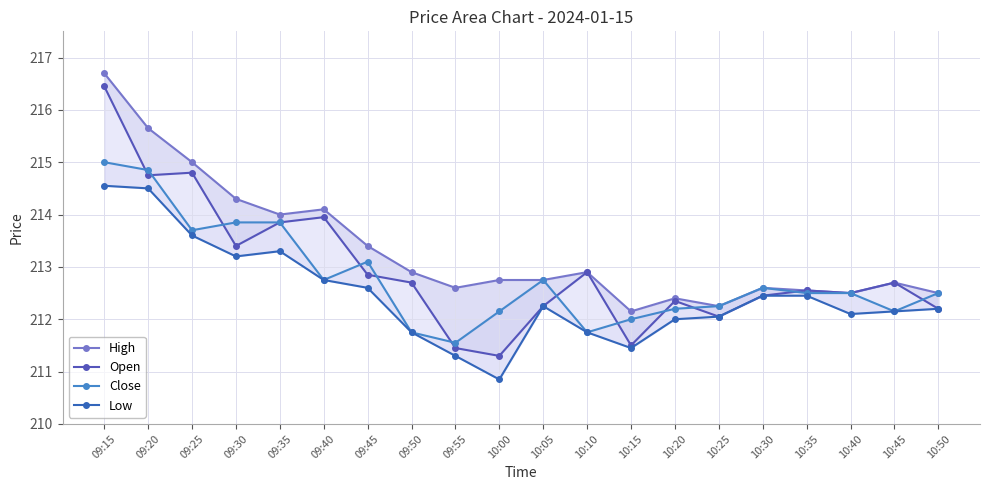

What is the difference between the maximum and second lowest values in the High series?

4.4